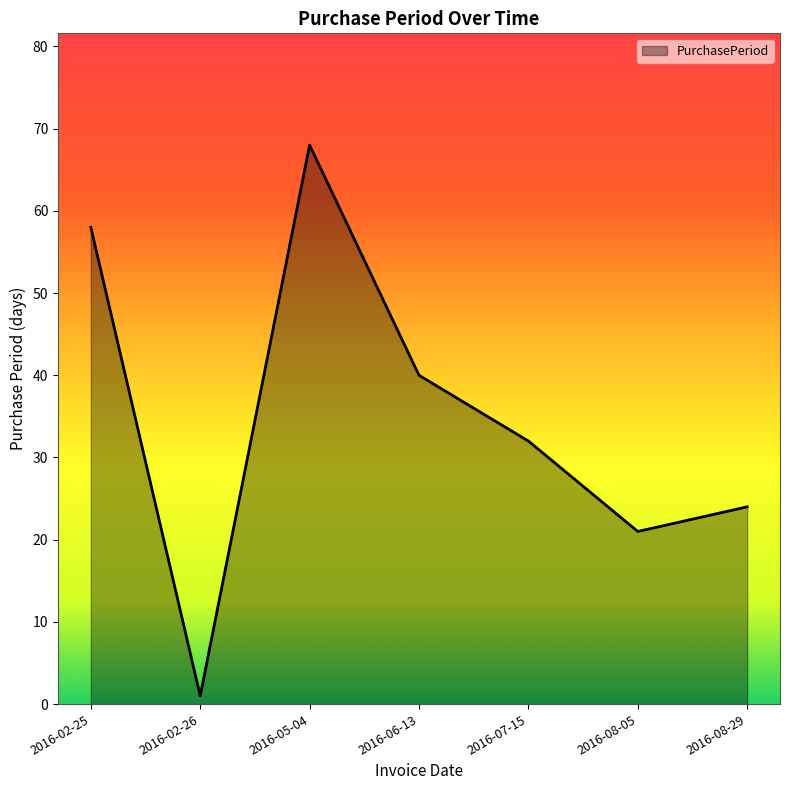

How many lines are shown in the chart?

1